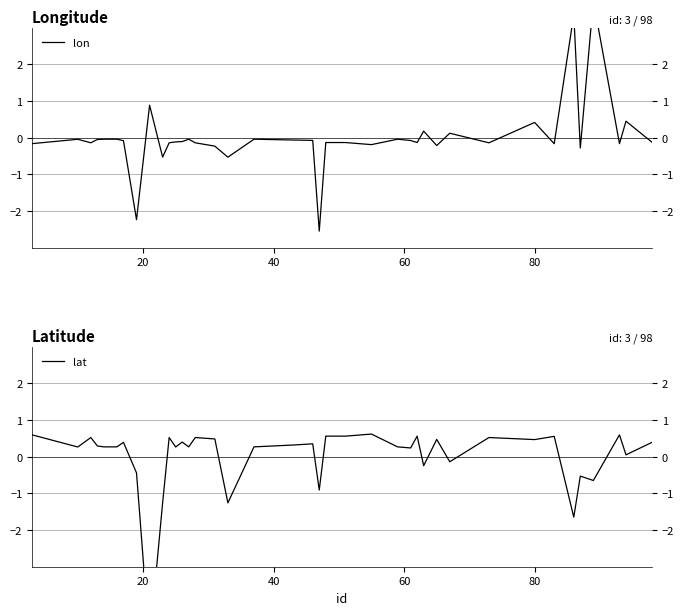

How many data points in lat are less than 0?

10